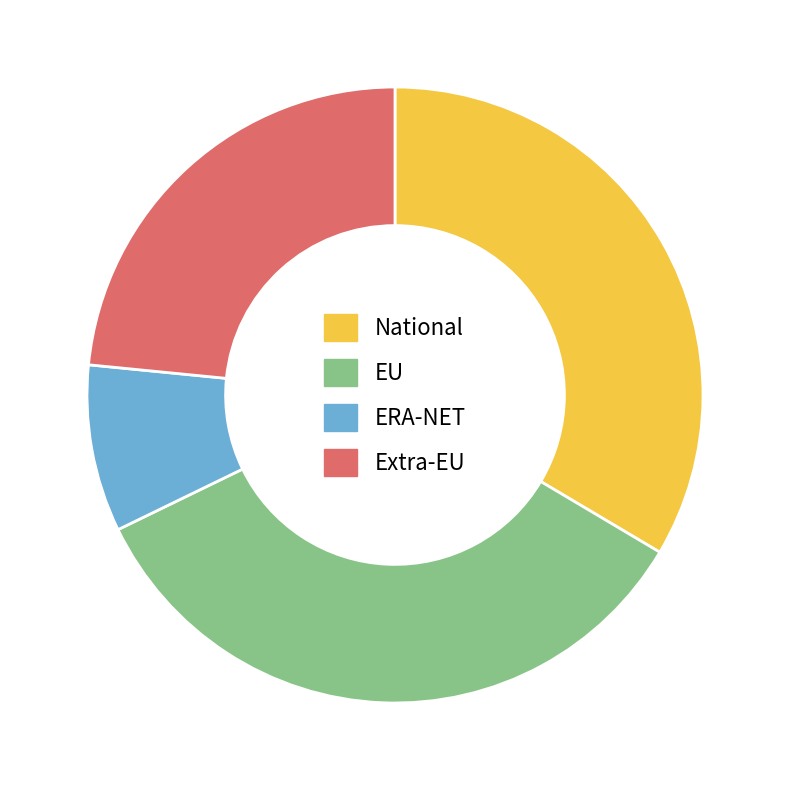

Is it true that National is 19% of the pie?

False